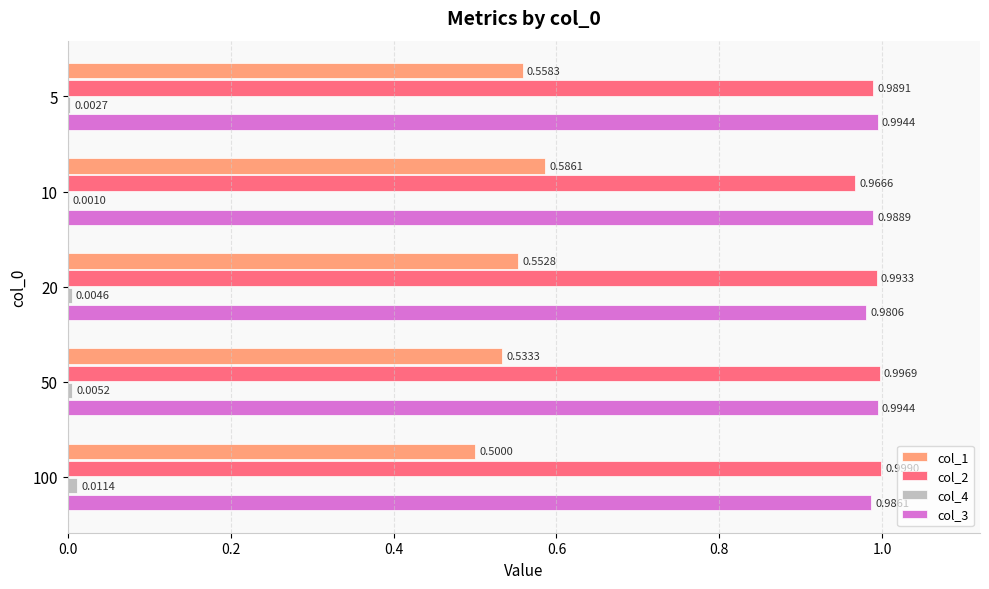

What is the sum of the col_3 values at 100 and 20?

2.0